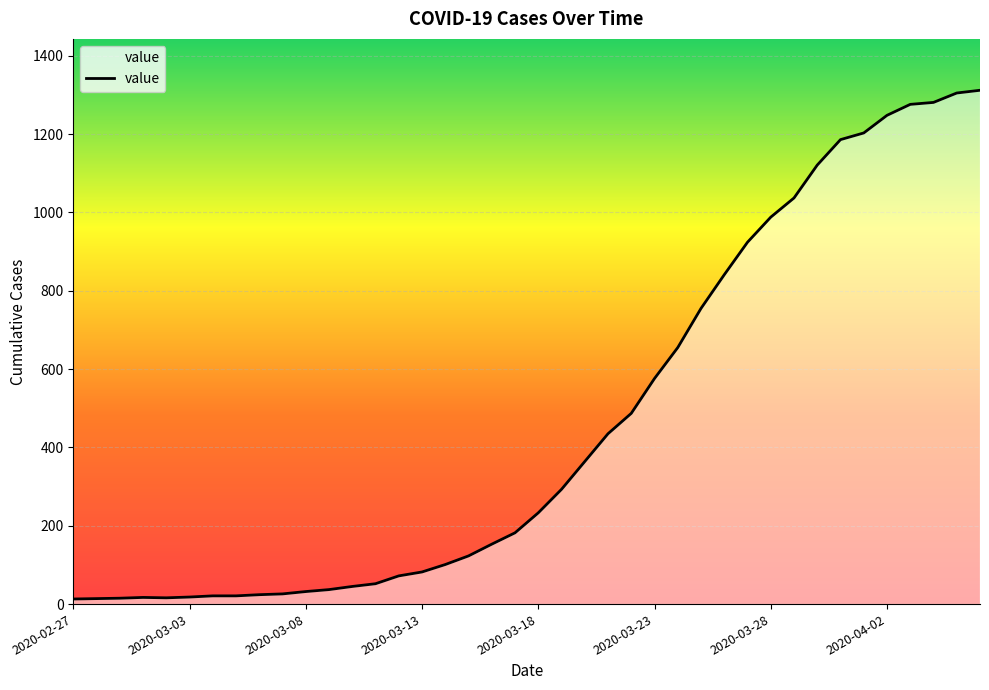

What is the difference between the maximum and minimum values?

1299